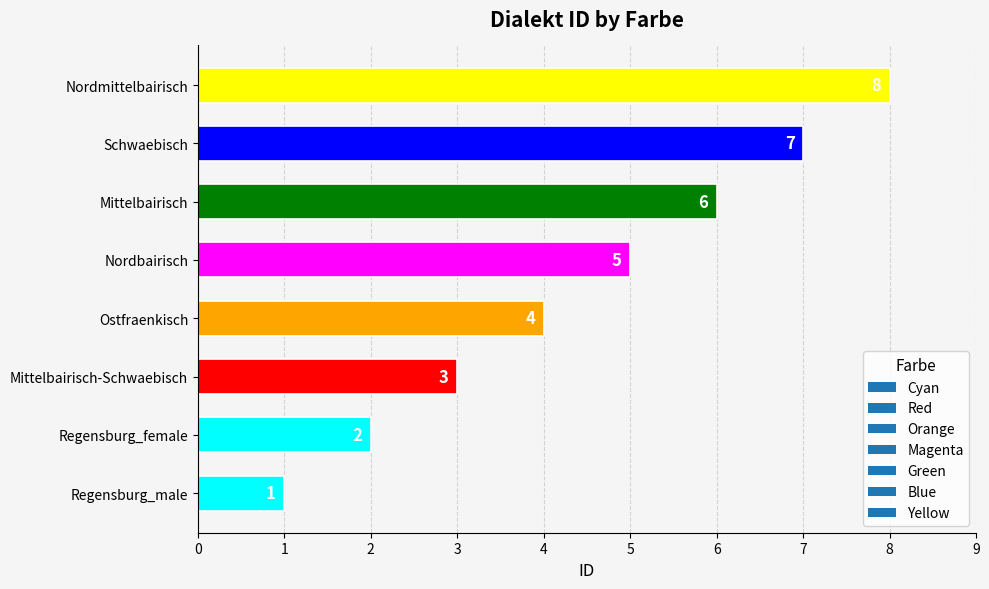

Between Schwaebisch and Nordmittelbairisch, which is larger?

Nordmittelbairisch